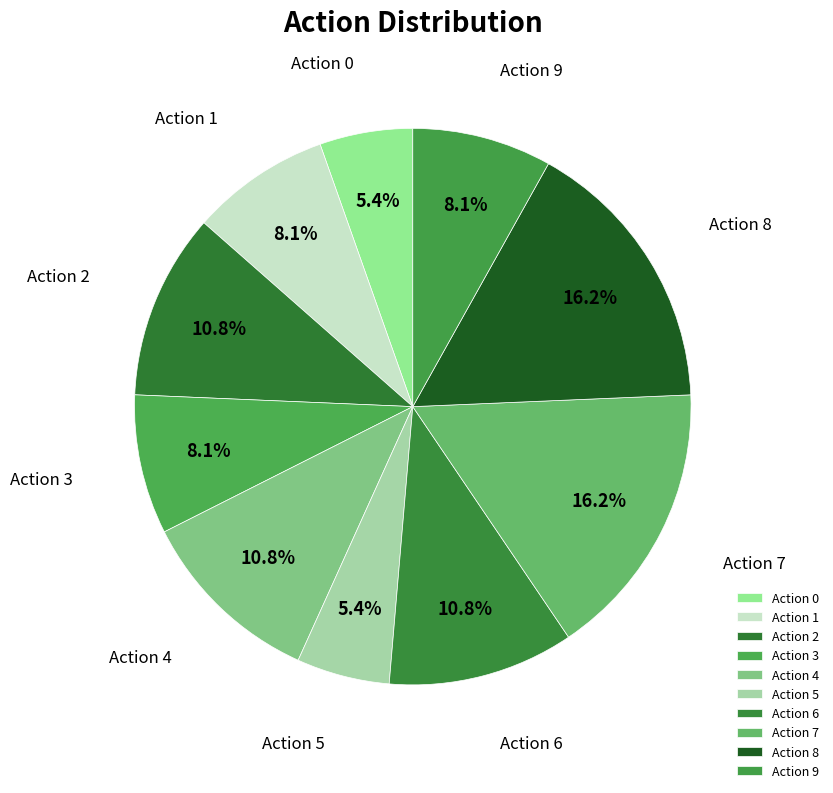

How many slices are in this pie chart?

10